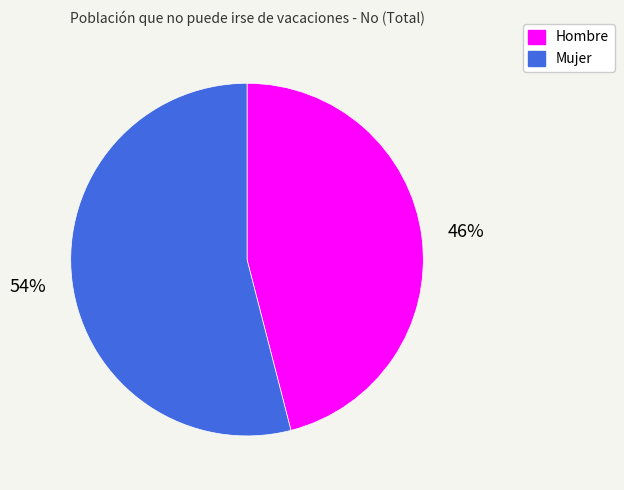

Rank the categories by value from lowest to highest.

Hombre, Mujer